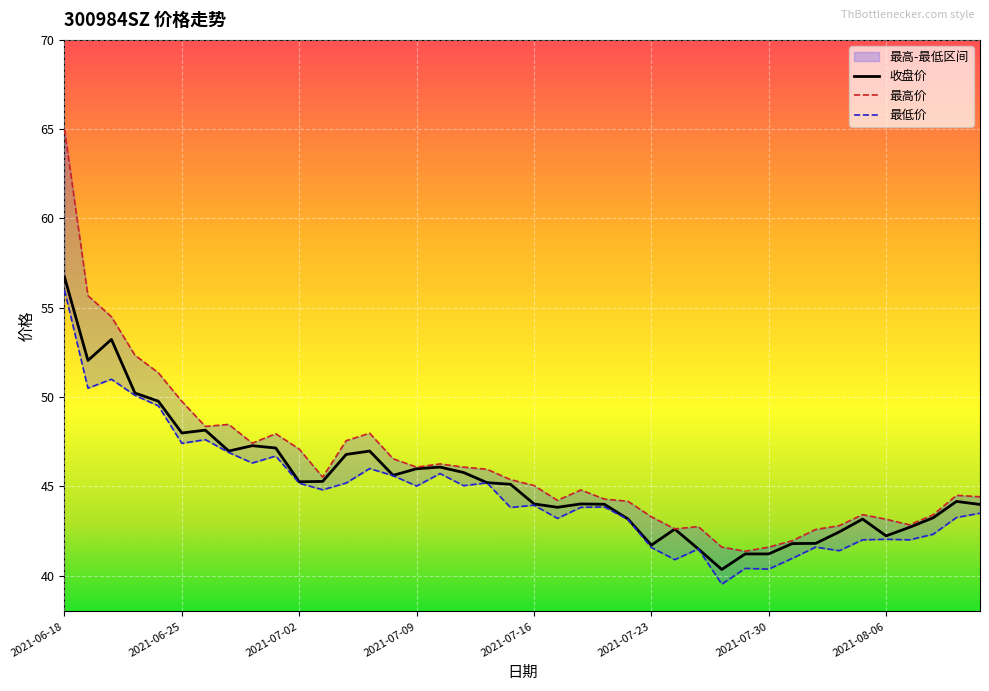

Which label corresponds to the largest value in the chart?

2021-06-18